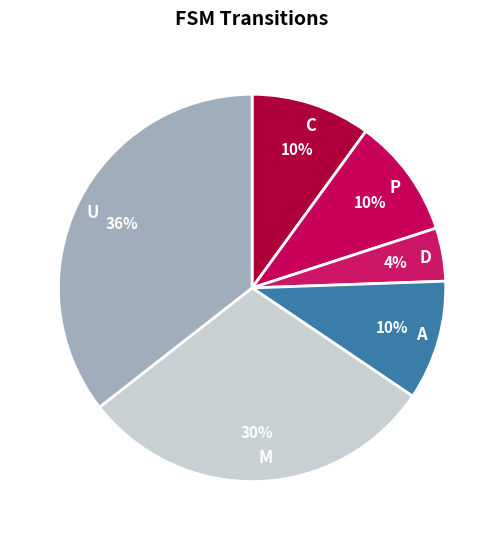

Is there a majority slice in this chart?

No